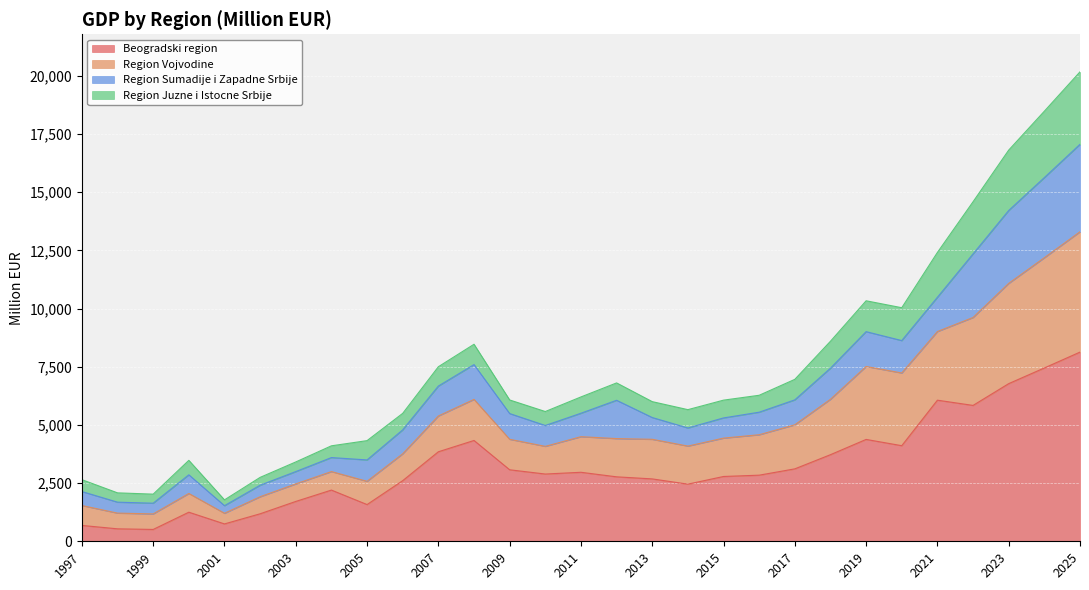

What is the total value across all series at 2011?

6203.1